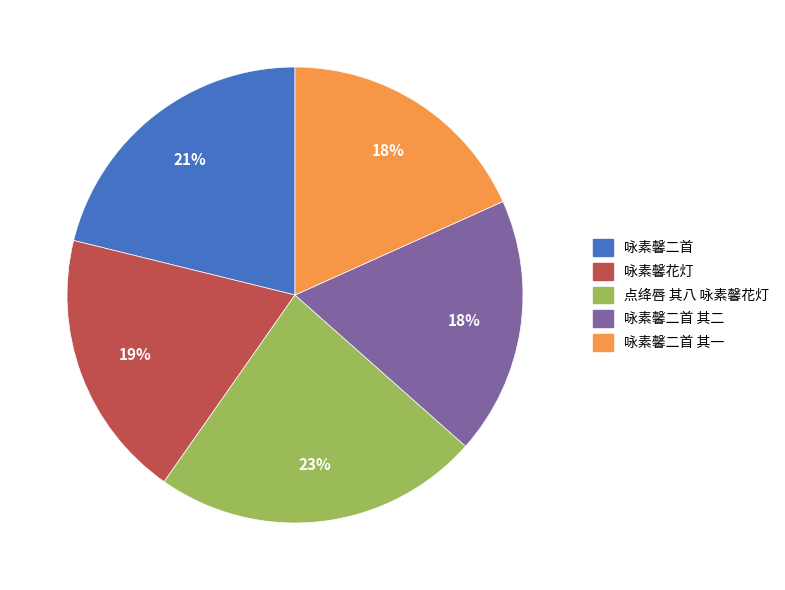

To the nearest percent, what is the difference between the largest and smallest slice percentages?

5%